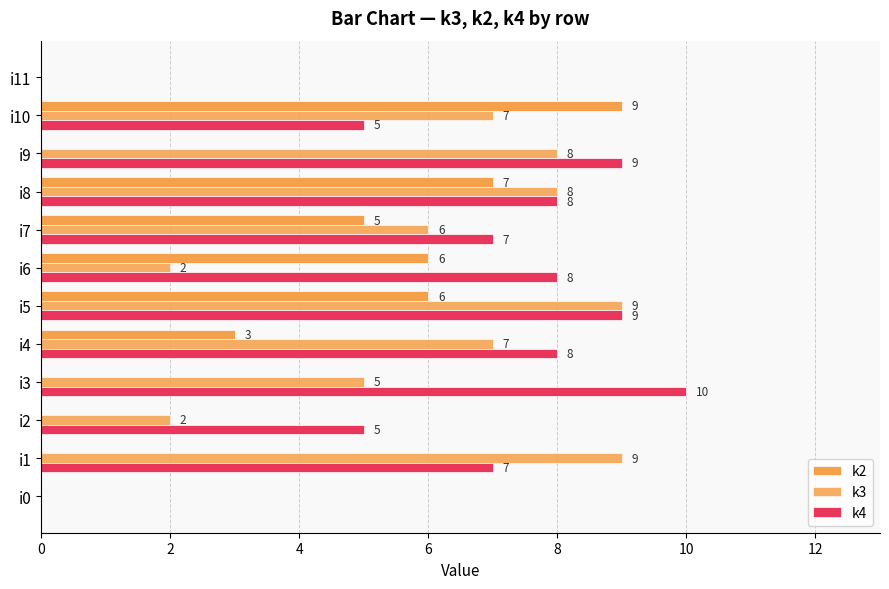

What is the label of the 1st bar from the right?

11